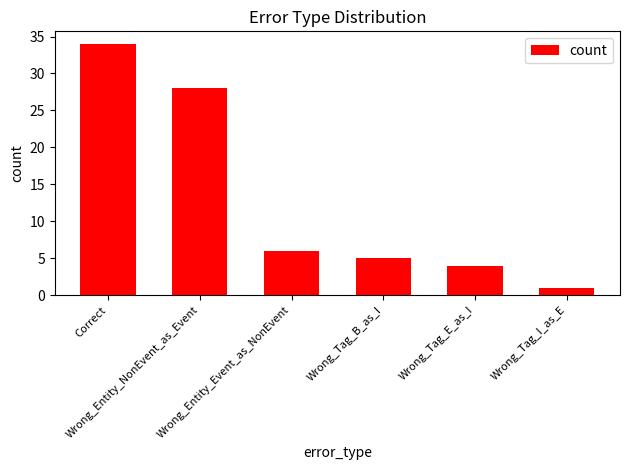

Count the number of categories in the chart.

6